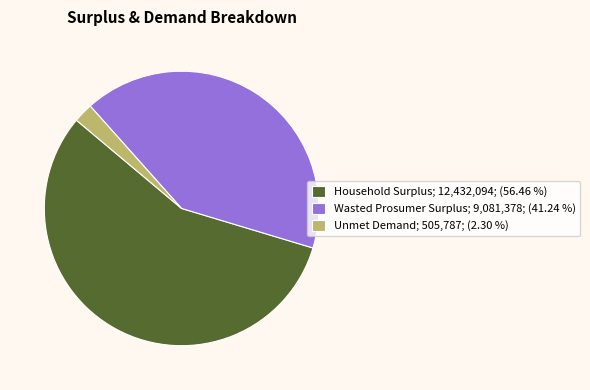

Approximately how many times larger is the value at Household Surplus compared to Wasted Prosumer Surplus?

1.4